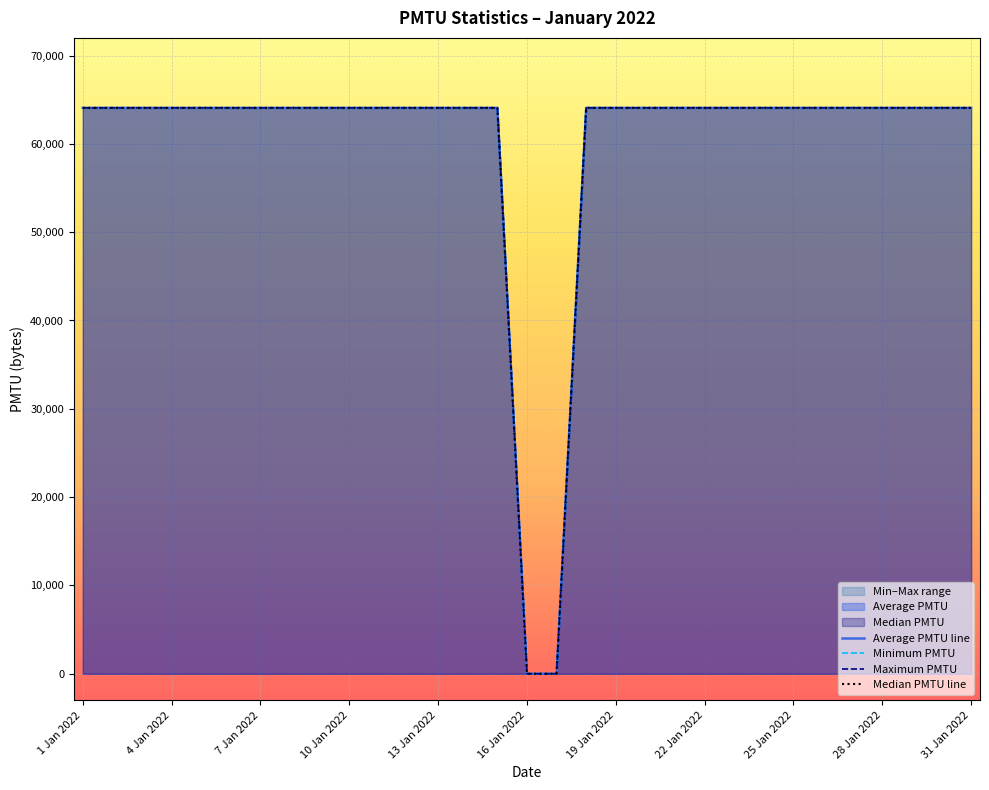

Which series has the largest range (max minus min)?

Average PMTU line